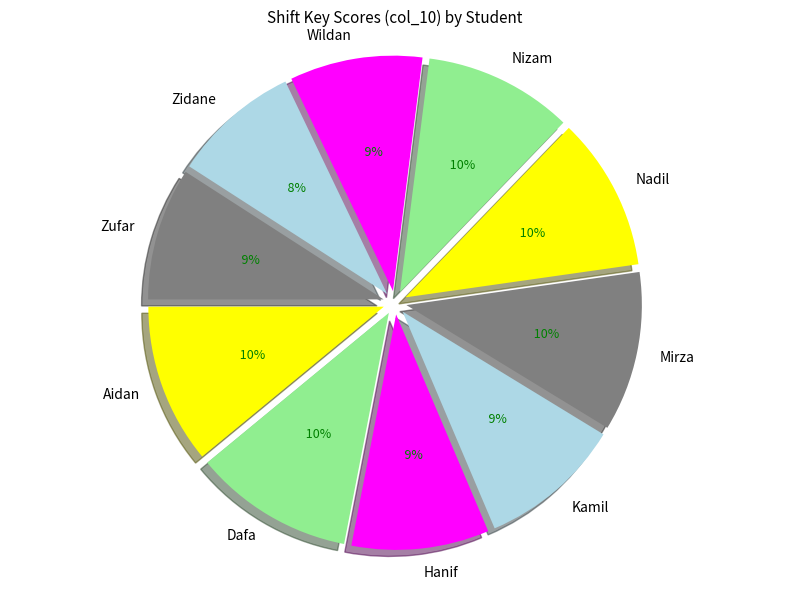

What is the change in value from Aidan to Nadil?

-4